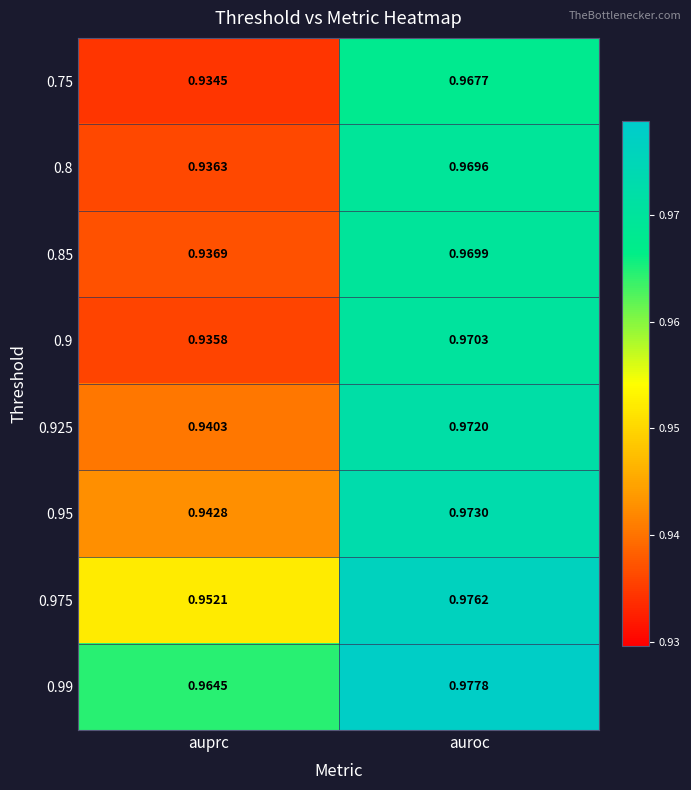

Which series has the largest total across all categories?

0.99